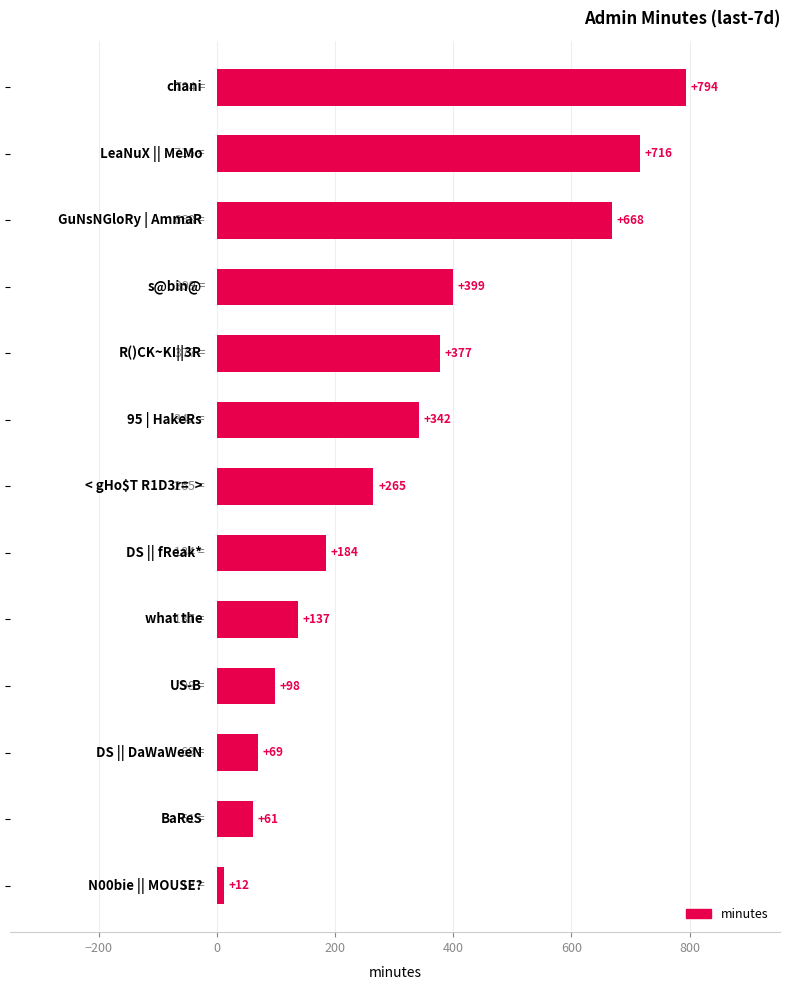

What is the minimum value shown in the chart?

12